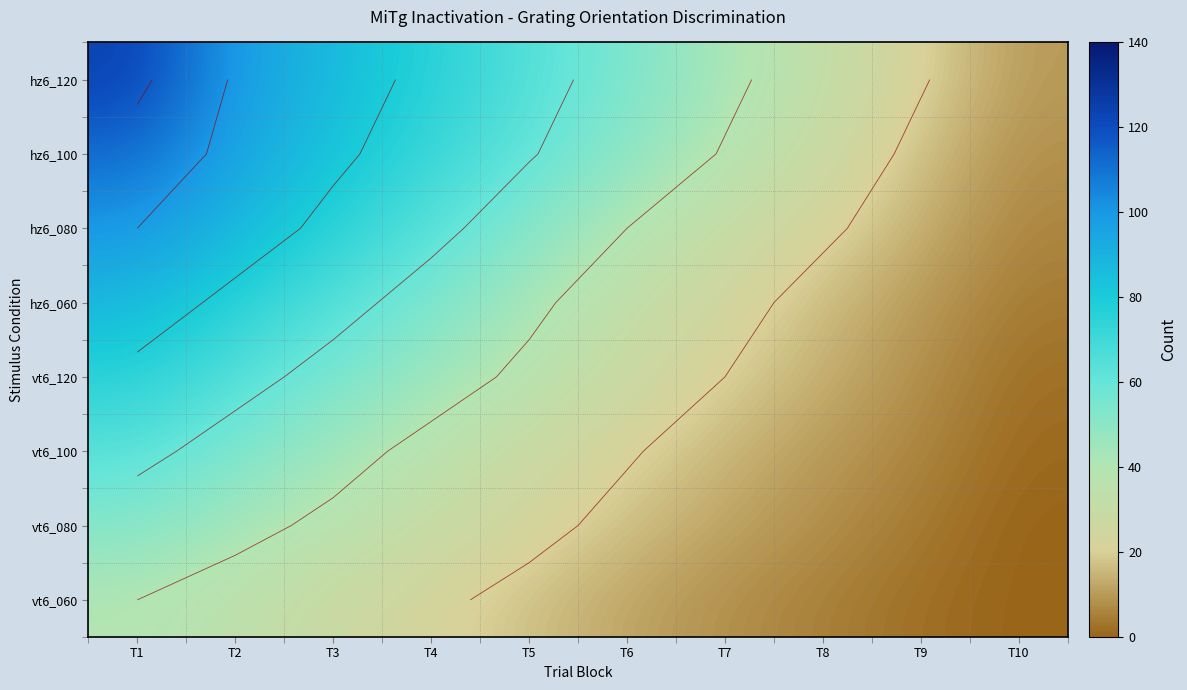

What is the total value across all series at T4?

400